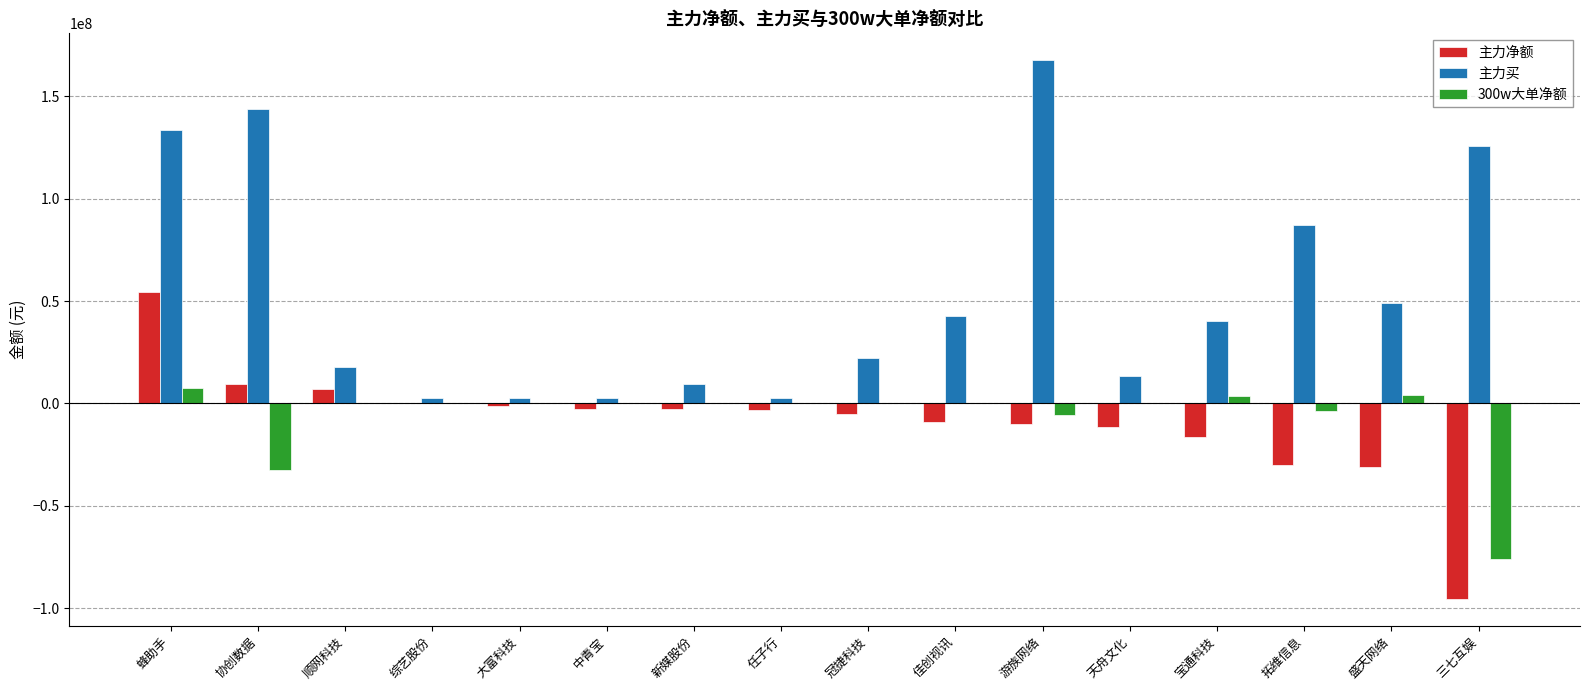

At which label does 主力净额 reach its peak?

蜂助手